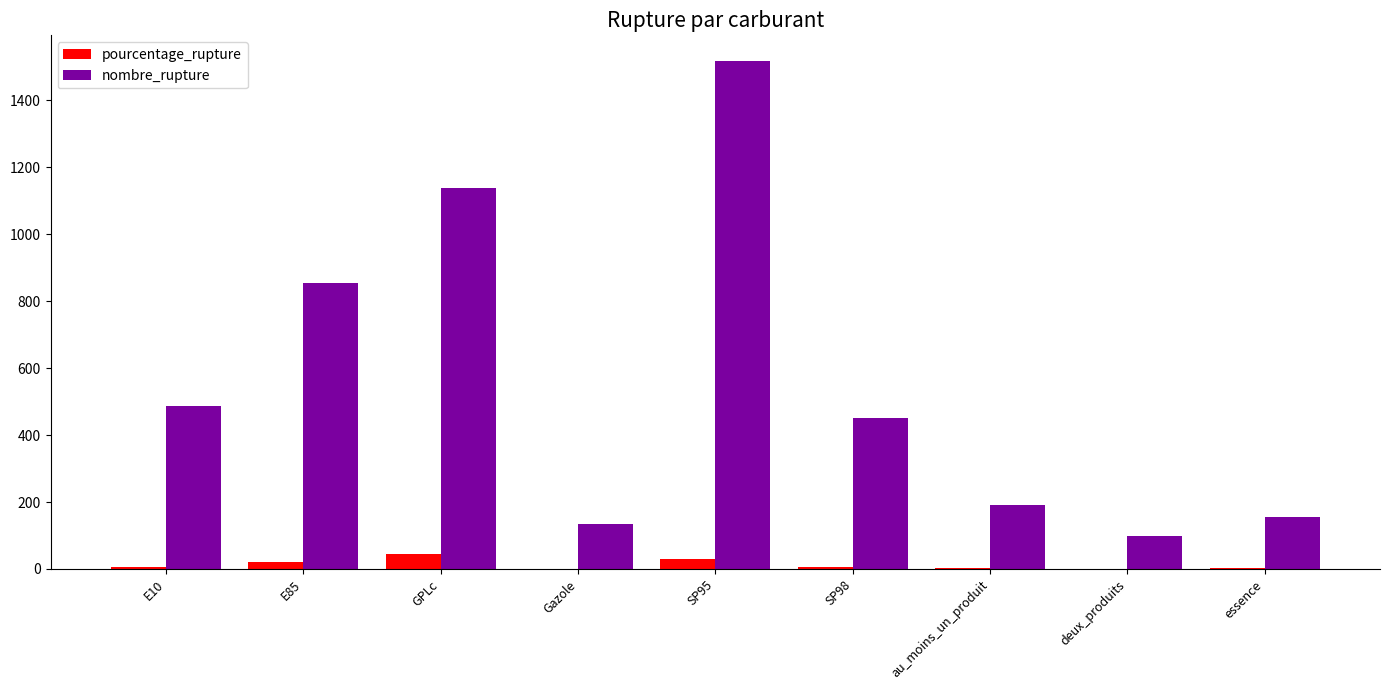

How many categories are shown in the chart?

9